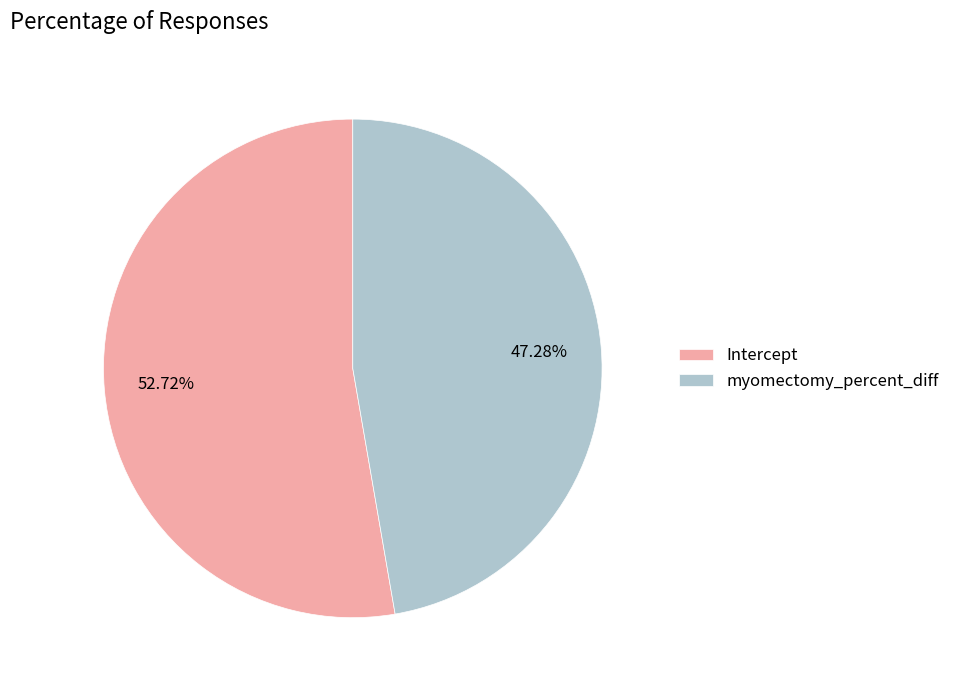

Is Intercept the majority of the pie?

Yes